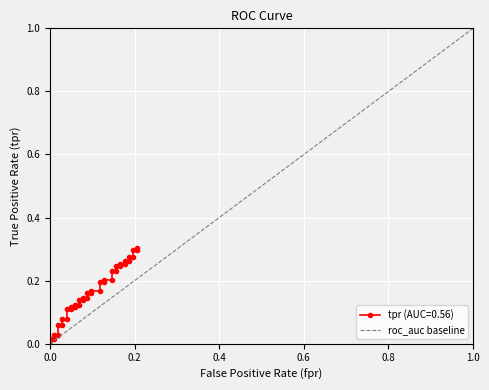

What is the difference between the maximum and minimum values?

1